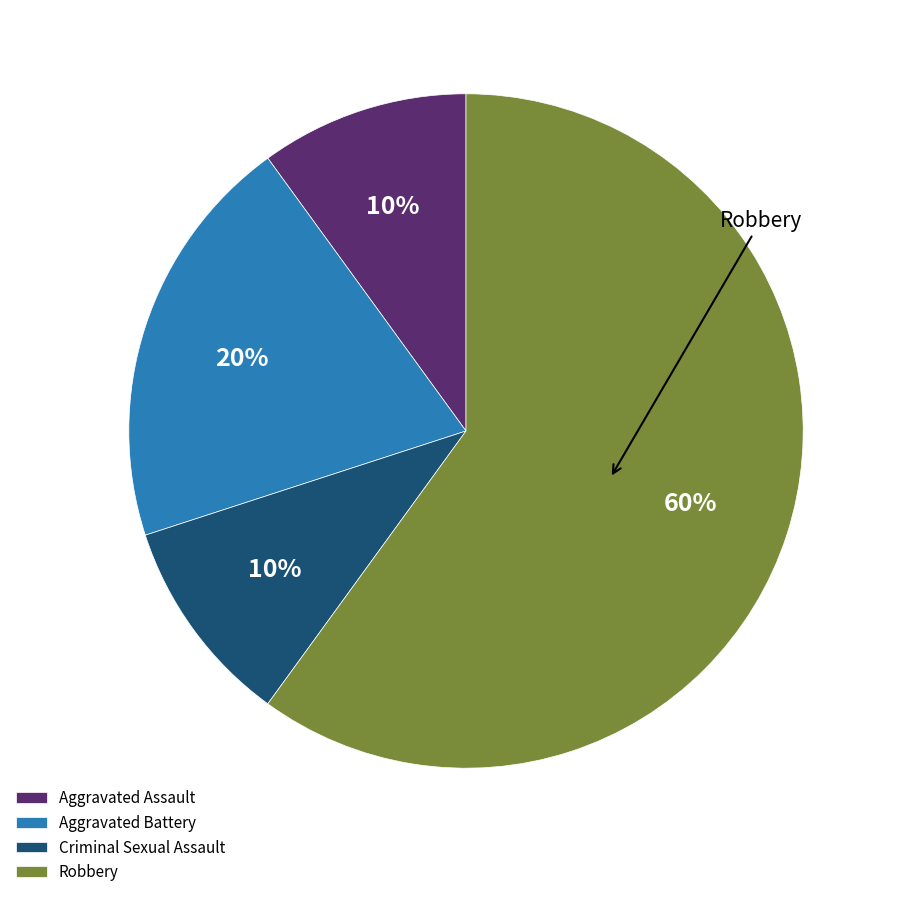

What percentage is the Robbery slice, to the nearest percent?

60%